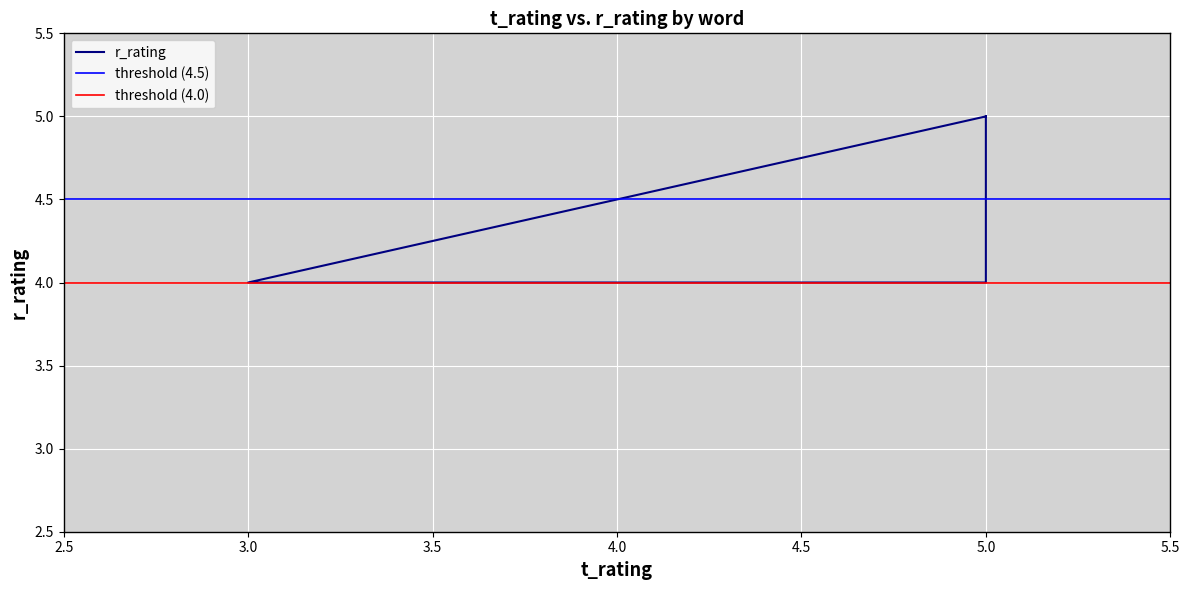

What is the change in value from 5.0 to 3.0?

-1